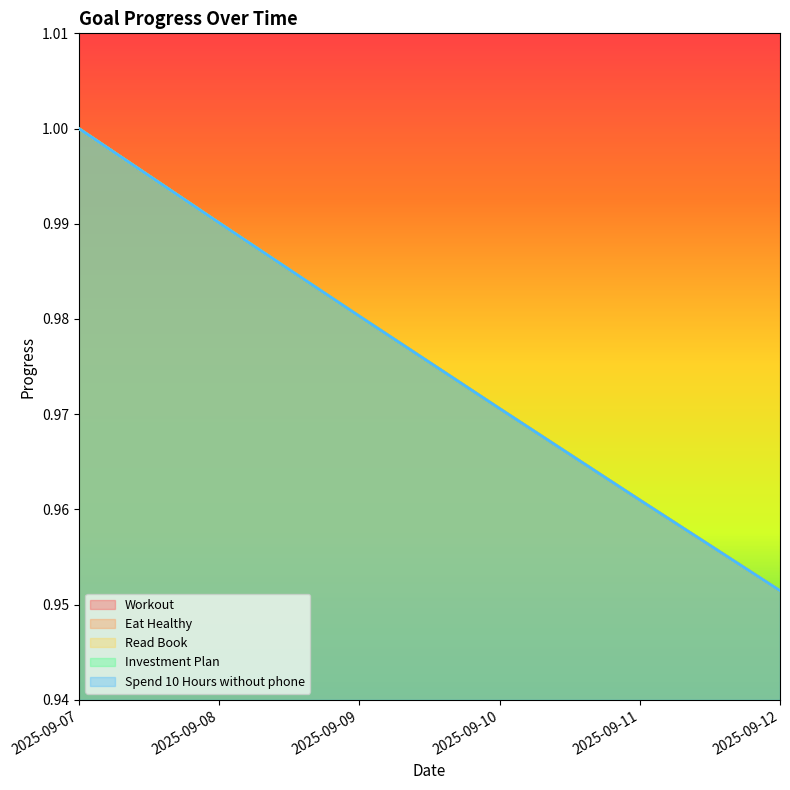

How many lines are shown in the chart?

5